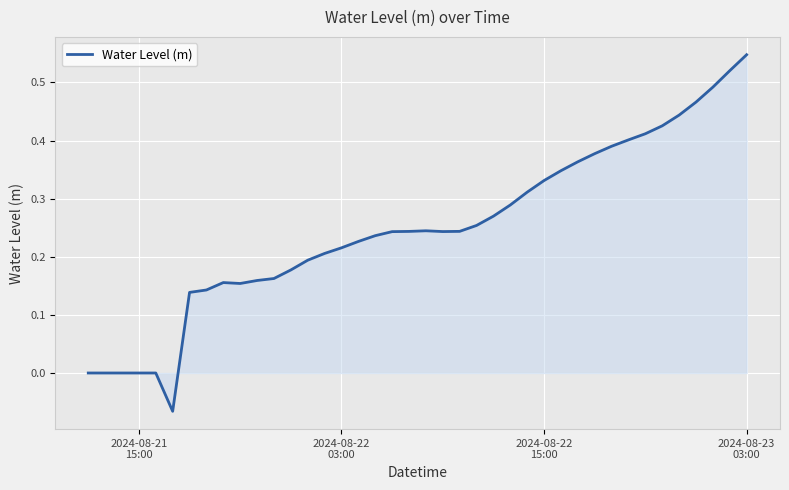

What is the difference between the maximum and minimum values?

0.6